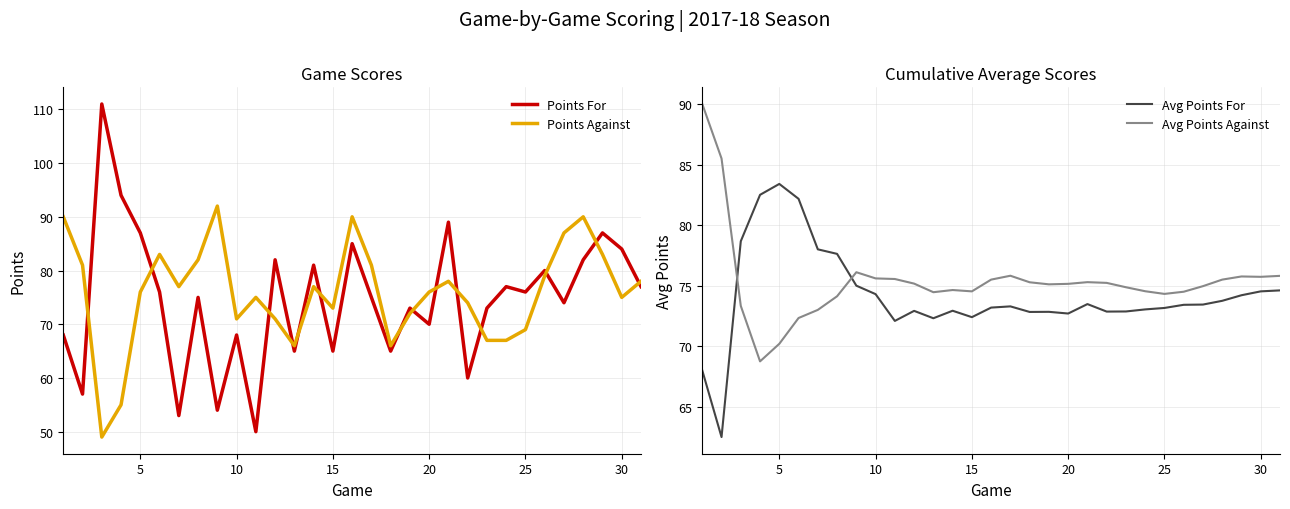

True or false: Points For and Points Against cross at least once.

True